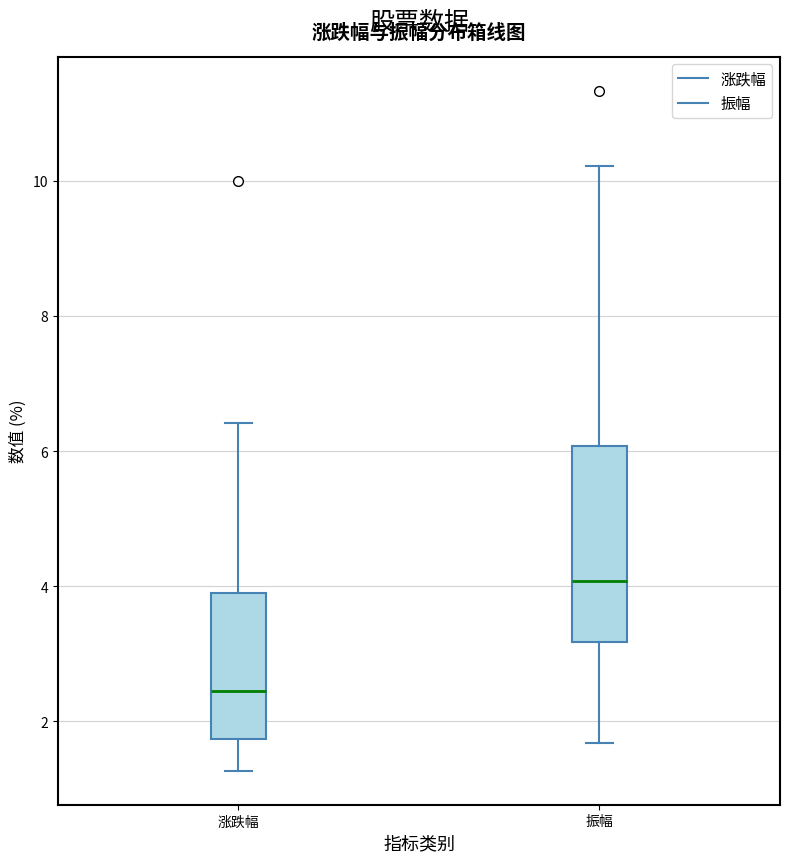

Which box's median line is the lowest?

涨跌幅